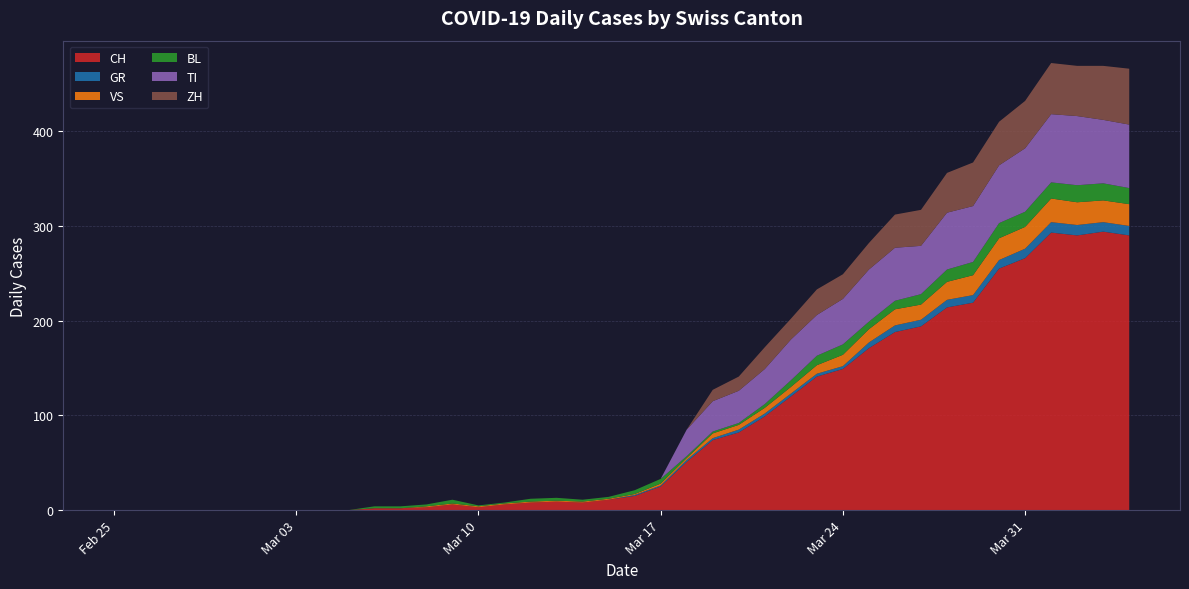

Reading left to right, what are all the values shown in this chart?

CH: 2020-02-25=0	2020-02-26=0	2020-02-27=0	2020-02-28=0	2020-02-29=0	2020-03-01=0	2020-03-02=0	2020-03-03=0	2020-03-04=0	2020-03-05=0	2020-03-06=2	2020-03-07=2	2020-03-08=3	2020-03-09=6	2020-03-10=3	2020-03-11=6	2020-03-12=8	2020-03-13=9	2020-03-14=8	2020-03-15=11	2020-03-16=15	2020-03-17=25	2020-03-18=51	2020-03-19=74	2020-03-20=82	2020-03-21=99	2020-03-22=120	2020-03-23=141	2020-03-24=149	2020-03-25=171	2020-03-26=188	2020-03-27=194	2020-03-28=214	2020-03-29=219	2020-03-30=255	2020-03-31=266	2020-04-01=293	2020-04-02=290	2020-04-03=294	2020-04-04=290
GR: 2020-02-25=0	2020-02-26=0	2020-02-27=0	2020-02-28=0	2020-02-29=0	2020-03-01=0	2020-03-02=0	2020-03-03=0	2020-03-04=0	2020-03-05=0	2020-03-06=0	2020-03-07=0	2020-03-08=0	2020-03-09=0	2020-03-10=0	2020-03-11=0	2020-03-12=0	2020-03-13=0	2020-03-14=0	2020-03-15=0	2020-03-16=1	2020-03-17=1	2020-03-18=2	2020-03-19=2	2020-03-20=3	2020-03-21=3	2020-03-22=3	2020-03-23=3	2020-03-24=3	2020-03-25=6	2020-03-26=7	2020-03-27=7	2020-03-28=8	2020-03-29=8	2020-03-30=9	2020-03-31=10	2020-04-01=11	2020-04-02=11	2020-04-03=10	2020-04-04=10
VS: 2020-02-25=0	2020-02-26=0	2020-02-27=0	2020-02-28=0	2020-02-29=0	2020-03-01=0	2020-03-02=0	2020-03-03=0	2020-03-04=0	2020-03-05=0	2020-03-06=0	2020-03-07=0	2020-03-08=1	2020-03-09=1	2020-03-10=1	2020-03-11=1	2020-03-12=1	2020-03-13=1	2020-03-14=1	2020-03-15=1	2020-03-16=1	2020-03-17=2	2020-03-18=2	2020-03-19=5	2020-03-20=5	2020-03-21=6	2020-03-22=7	2020-03-23=9	2020-03-24=12	2020-03-25=14	2020-03-26=17	2020-03-27=16	2020-03-28=19	2020-03-29=21	2020-03-30=23	2020-03-31=23	2020-04-01=25	2020-04-02=24	2020-04-03=23	2020-04-04=23
BL: 2020-02-25=0	2020-02-26=0	2020-02-27=0	2020-02-28=0	2020-02-29=0	2020-03-01=0	2020-03-02=0	2020-03-03=0	2020-03-04=0	2020-03-05=0	2020-03-06=2	2020-03-07=2	2020-03-08=2	2020-03-09=4	2020-03-10=1	2020-03-11=1	2020-03-12=3	2020-03-13=3	2020-03-14=2	2020-03-15=2	2020-03-16=4	2020-03-17=5	2020-03-18=2	2020-03-19=2	2020-03-20=2	2020-03-21=4	2020-03-22=7	2020-03-23=10	2020-03-24=11	2020-03-25=8	2020-03-26=9	2020-03-27=11	2020-03-28=13	2020-03-29=14	2020-03-30=16	2020-03-31=16	2020-04-01=17	2020-04-02=18	2020-04-03=18	2020-04-04=17
TI: 2020-02-25=0	2020-02-26=0	2020-02-27=0	2020-02-28=0	2020-02-29=0	2020-03-01=0	2020-03-02=0	2020-03-03=0	2020-03-04=0	2020-03-05=0	2020-03-06=0	2020-03-07=0	2020-03-08=0	2020-03-09=0	2020-03-10=0	2020-03-11=0	2020-03-12=0	2020-03-13=0	2020-03-14=0	2020-03-15=0	2020-03-16=0	2020-03-17=0	2020-03-18=28	2020-03-19=32	2020-03-20=34	2020-03-21=37	2020-03-22=43	2020-03-23=43	2020-03-24=48	2020-03-25=55	2020-03-26=56	2020-03-27=51	2020-03-28=60	2020-03-29=59	2020-03-30=61	2020-03-31=67	2020-04-01=72	2020-04-02=73	2020-04-03=67	2020-04-04=67
ZH: 2020-02-25=0	2020-02-26=0	2020-02-27=0	2020-02-28=0	2020-02-29=0	2020-03-01=0	2020-03-02=0	2020-03-03=0	2020-03-04=0	2020-03-05=0	2020-03-06=0	2020-03-07=0	2020-03-08=0	2020-03-09=0	2020-03-10=0	2020-03-11=0	2020-03-12=0	2020-03-13=0	2020-03-14=0	2020-03-15=0	2020-03-16=0	2020-03-17=0	2020-03-18=0	2020-03-19=12	2020-03-20=15	2020-03-21=23	2020-03-22=22	2020-03-23=27	2020-03-24=26	2020-03-25=28	2020-03-26=35	2020-03-27=38	2020-03-28=42	2020-03-29=46	2020-03-30=46	2020-03-31=50	2020-04-01=54	2020-04-02=53	2020-04-03=57	2020-04-04=59